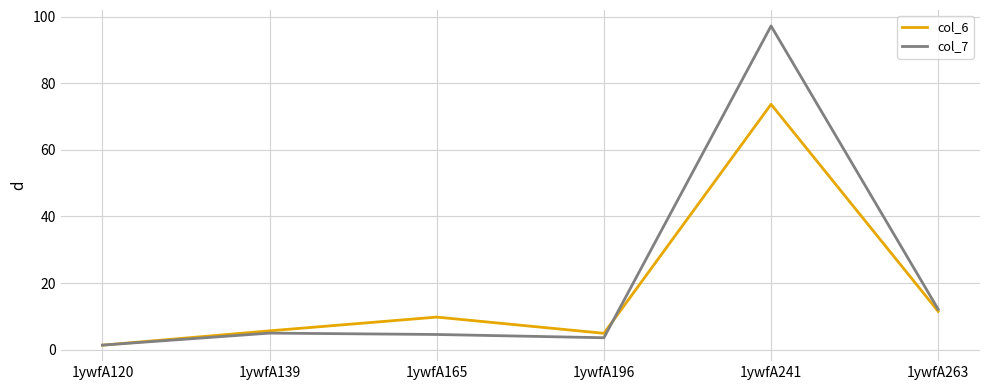

True or false: col_7 has more than 2 points higher than both neighbors.

False